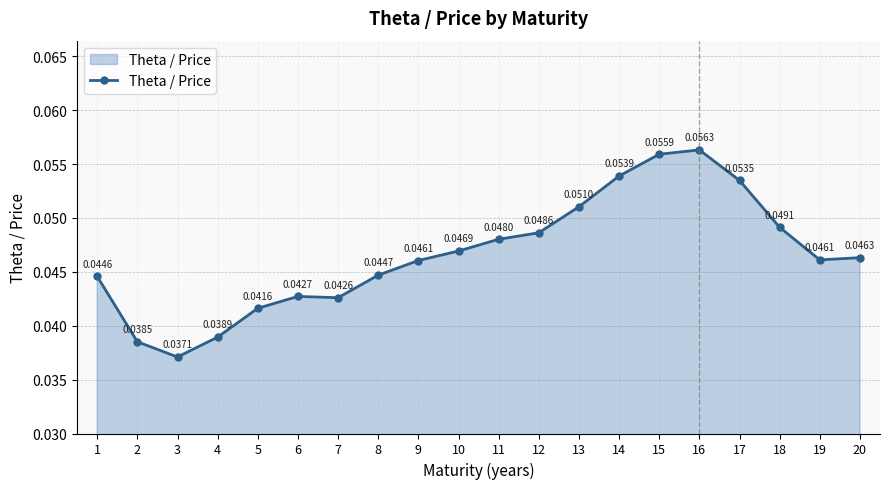

Between 20 and 17, which is larger?

17